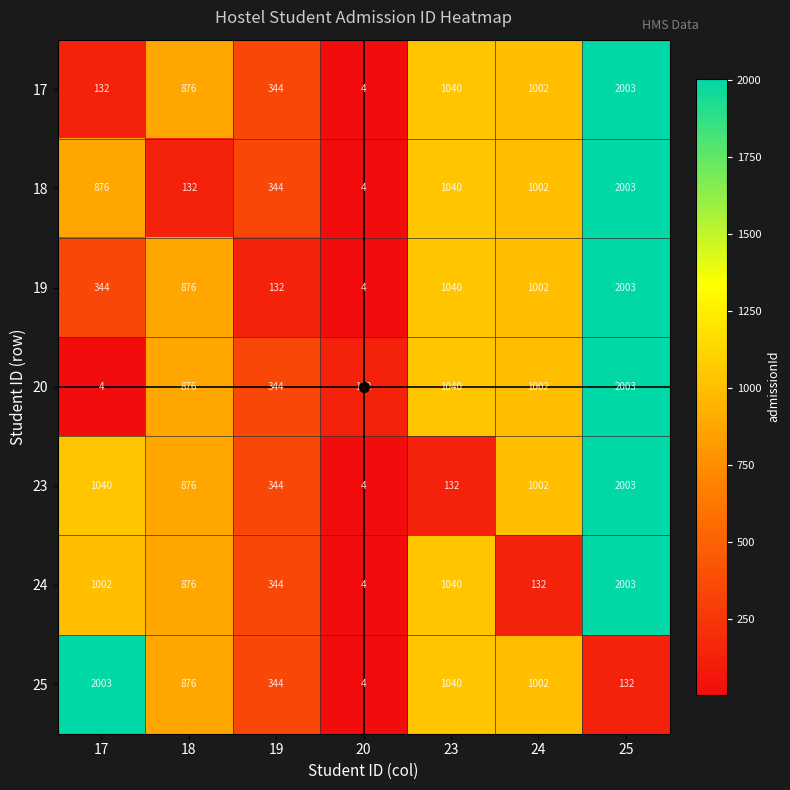

How many distinct data groups are displayed?

7